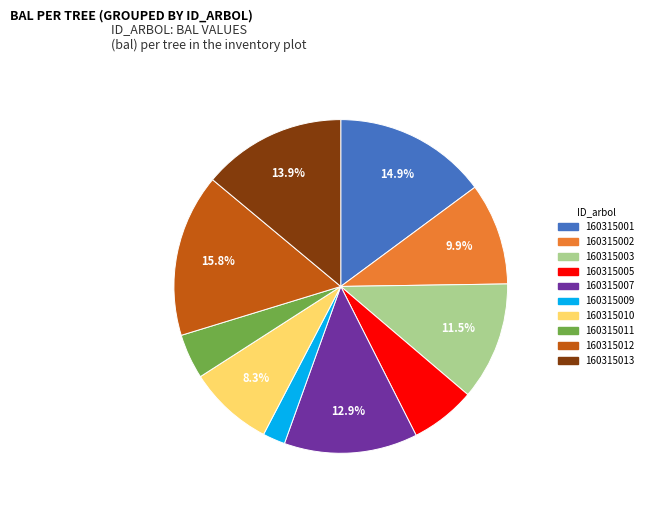

Does any single category account for the majority?

No